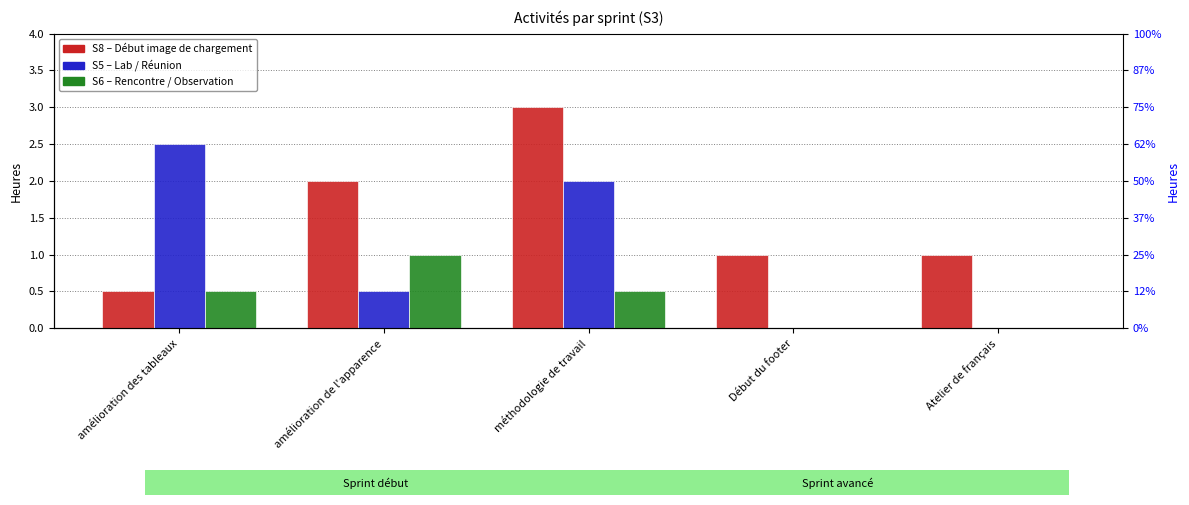

Reading left to right, extract all data points from this chart.

S8: 0.5	2.0	3.0	1.0	1.0
S5: 2.5	0.5	2.0	0.0	0.0
S6: 0.5	1.0	0.5	0.0	0.0